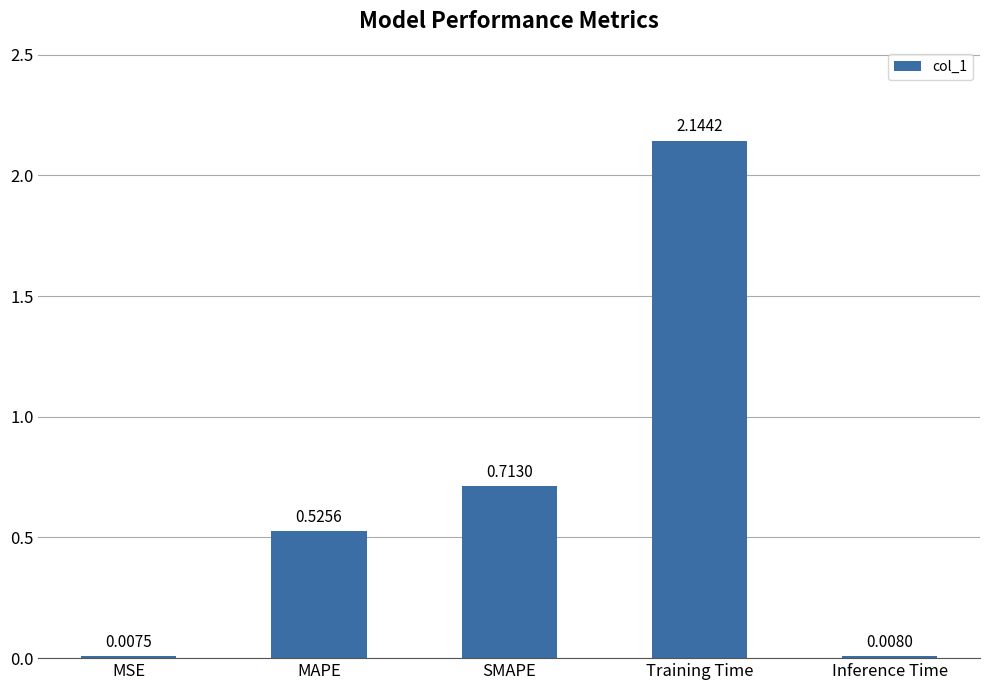

Are the bars grouped side by side (vs. stacked)?

No